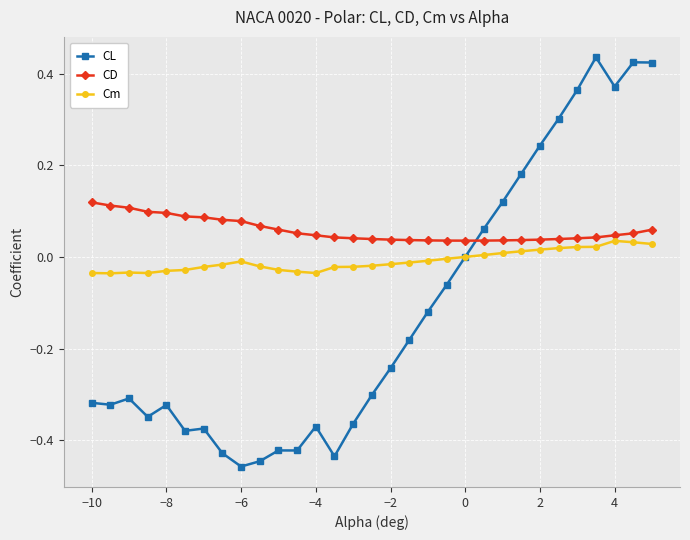

List the series in order of their overall mean, highest first.

CD, Cm, CL